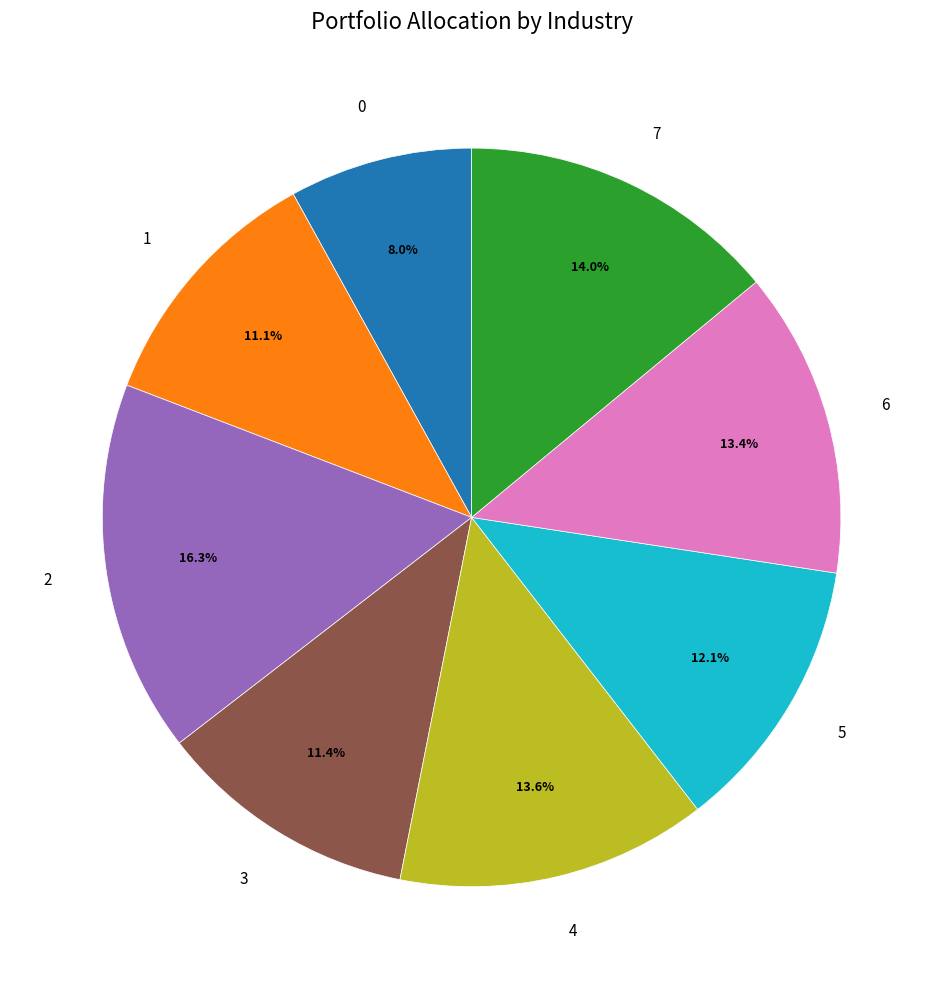

How many slices are in this pie chart?

8